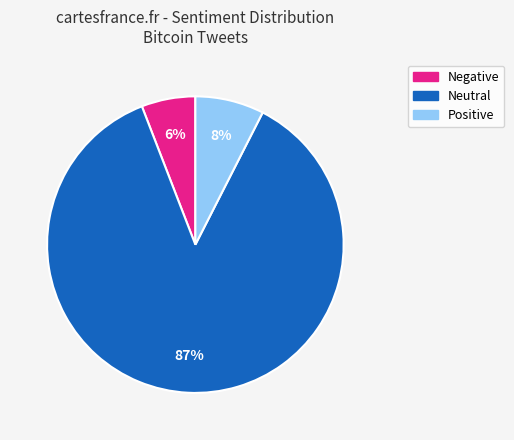

Count the number of slices in the pie.

3